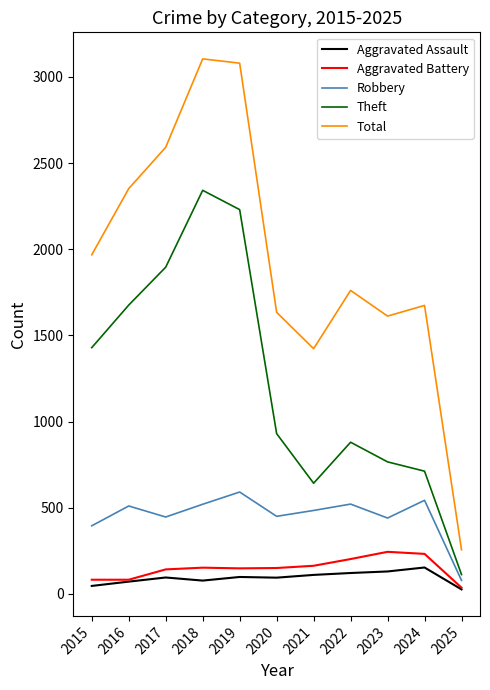

Where is Total nearest to the value 1680?

2024